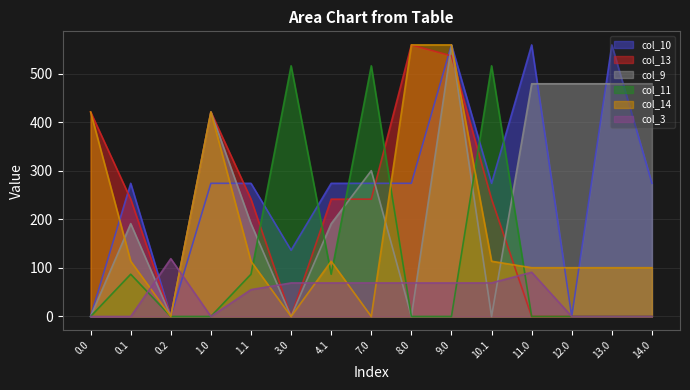

True or false: col_3 and col_9 cross at least once.

True